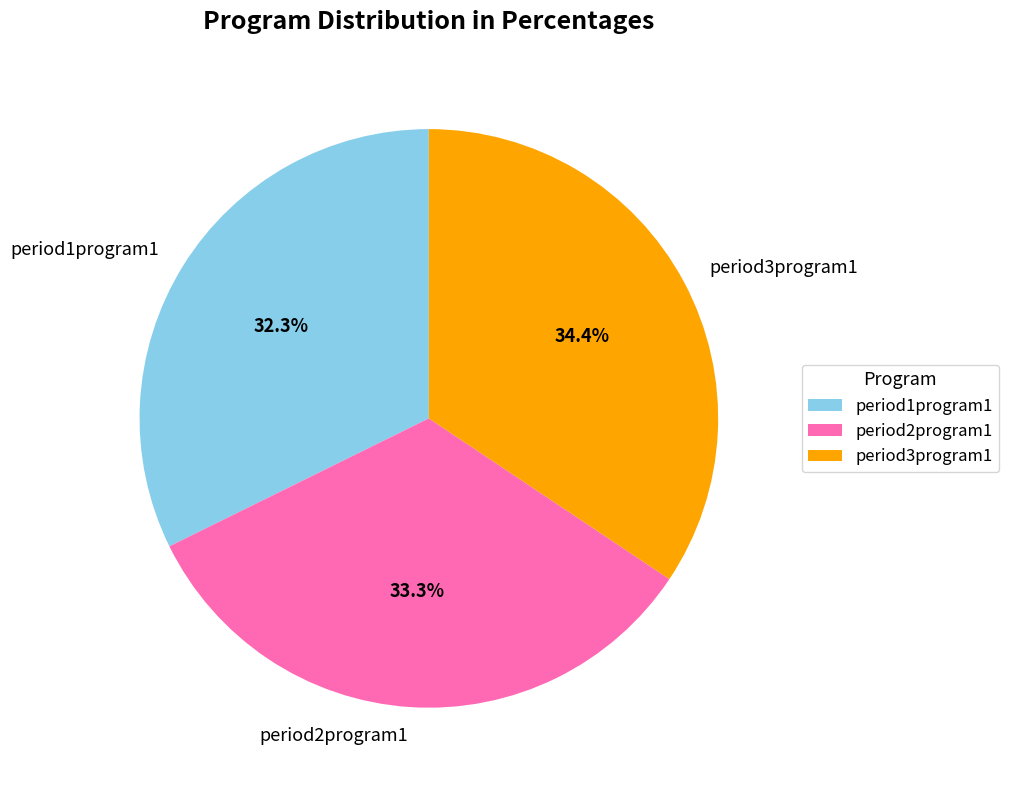

True or false: period2program1 accounts for 38% of the total.

False